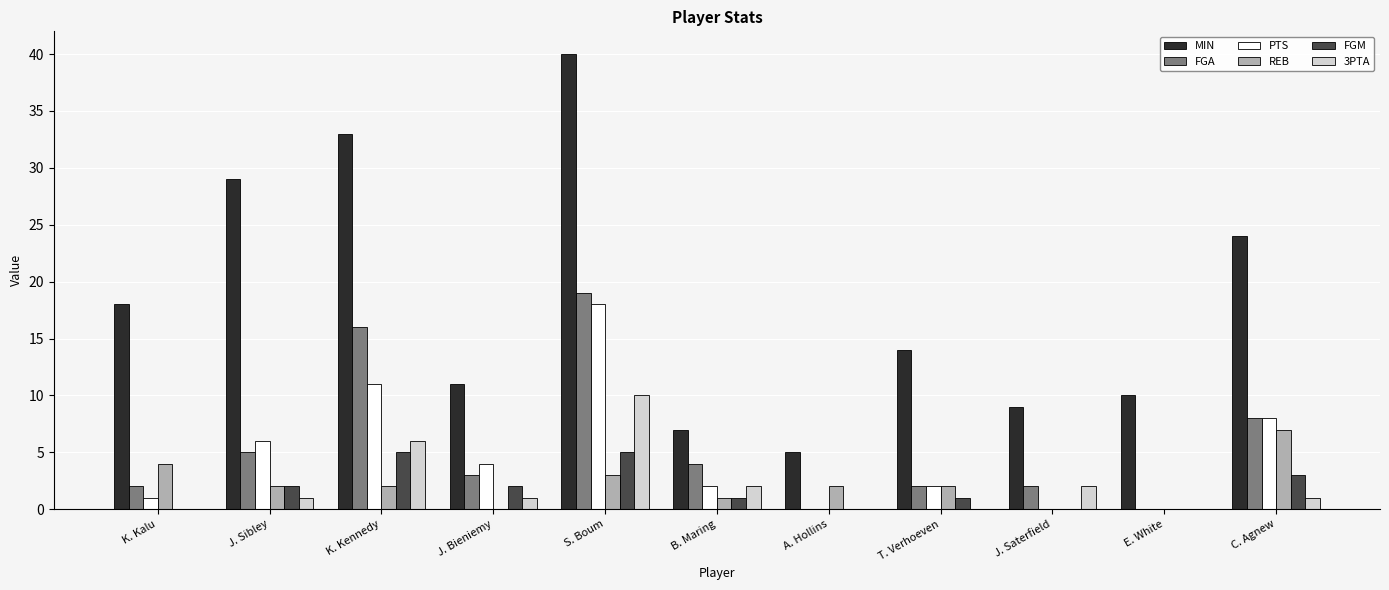

What is the difference between the REB values at A. Hollins and E. White?

2